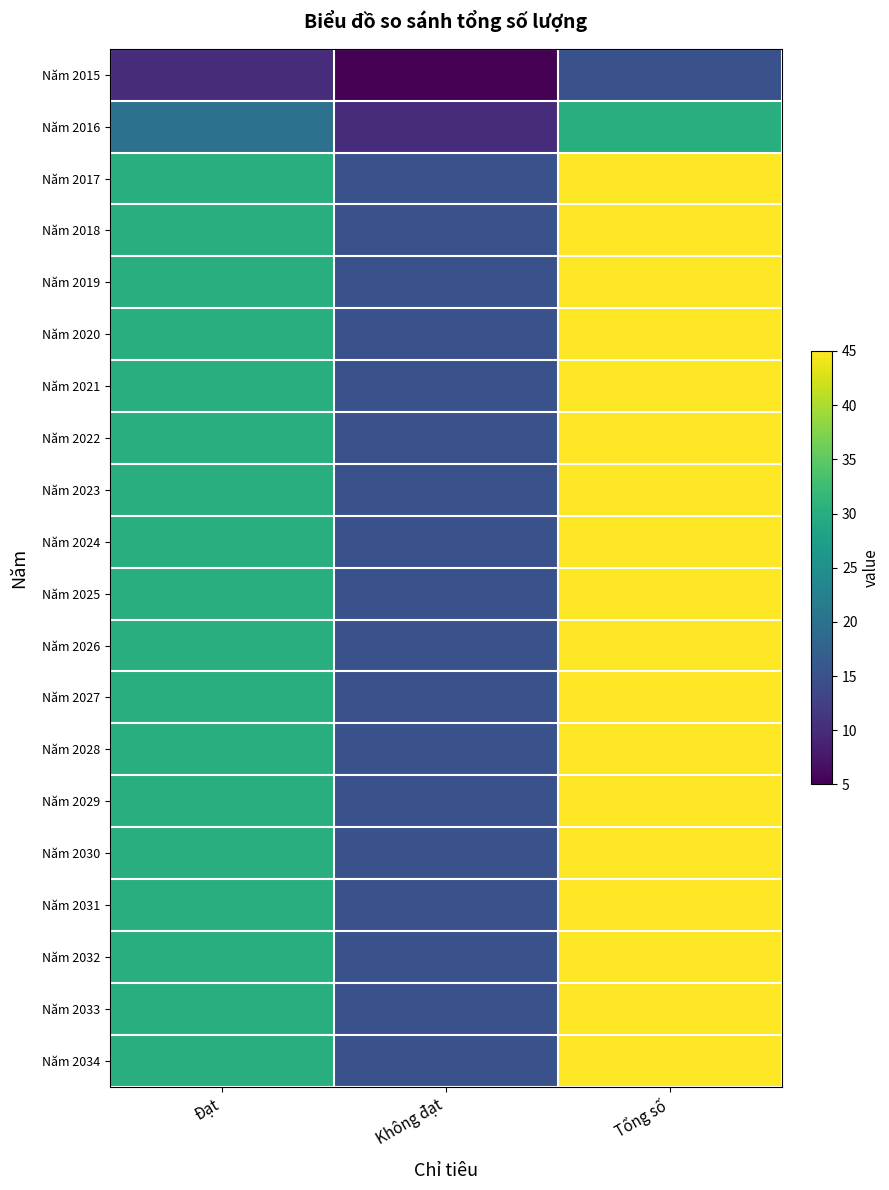

What is the difference between the highest and lowest values at Tổng số?

30